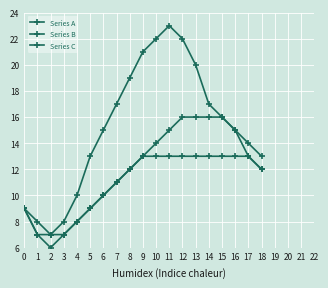

Which series has the largest total across all categories?

Series A